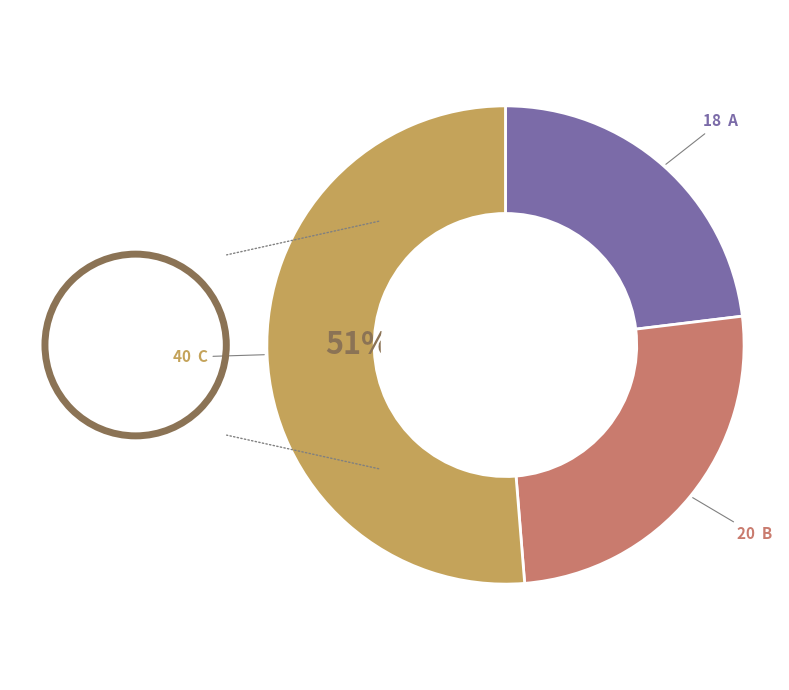

To the nearest percent, what is the difference between the largest and smallest slice percentages?

28%